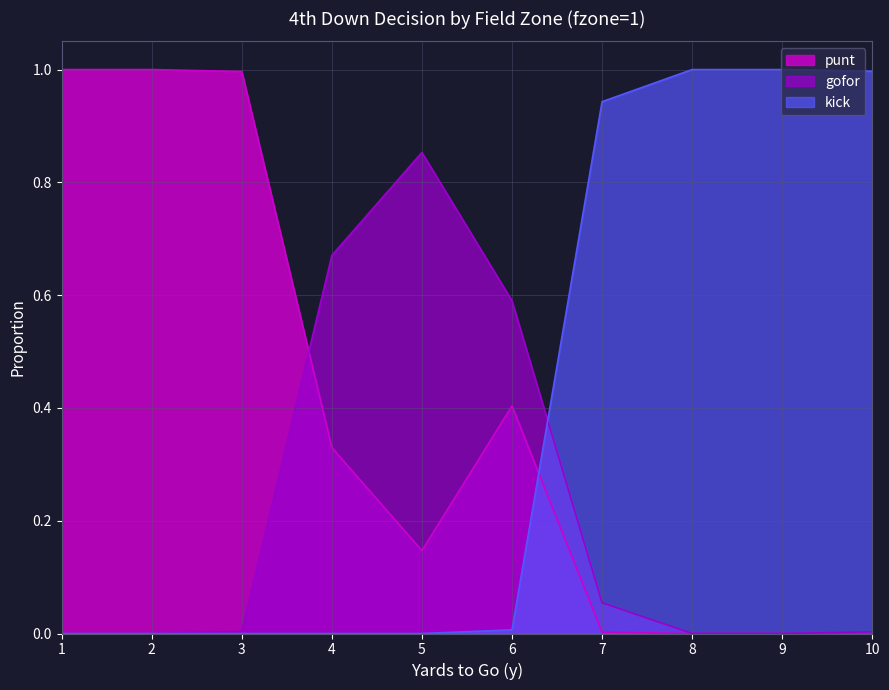

True or false: punt has a value of 0.2 at 5.

False